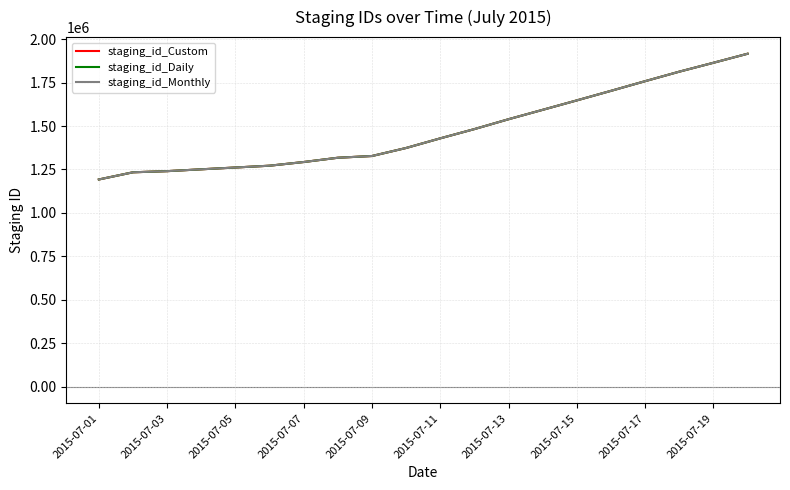

What is the smallest value displayed?

1192343